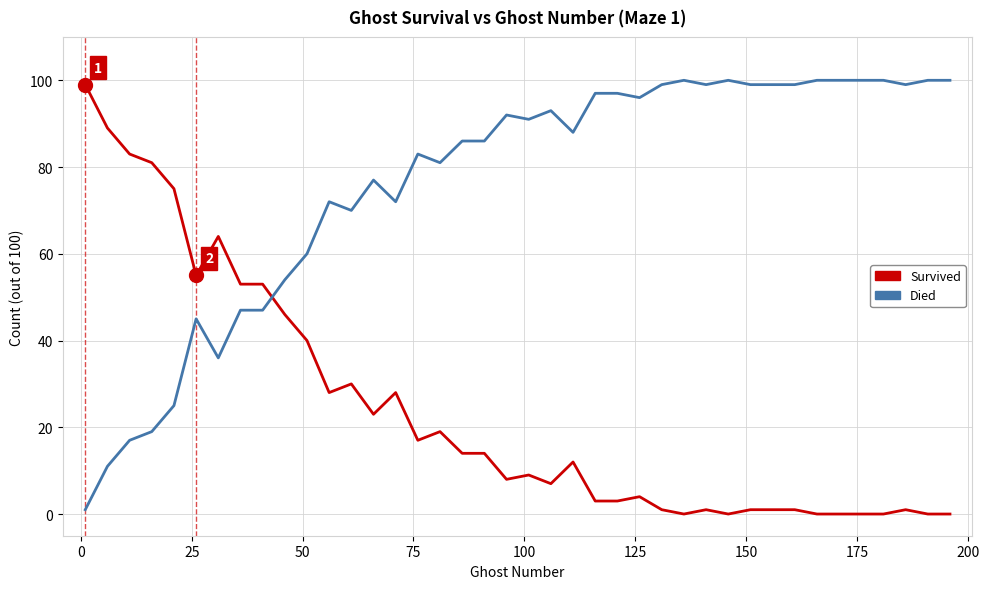

Which series has the largest total across all categories?

Died